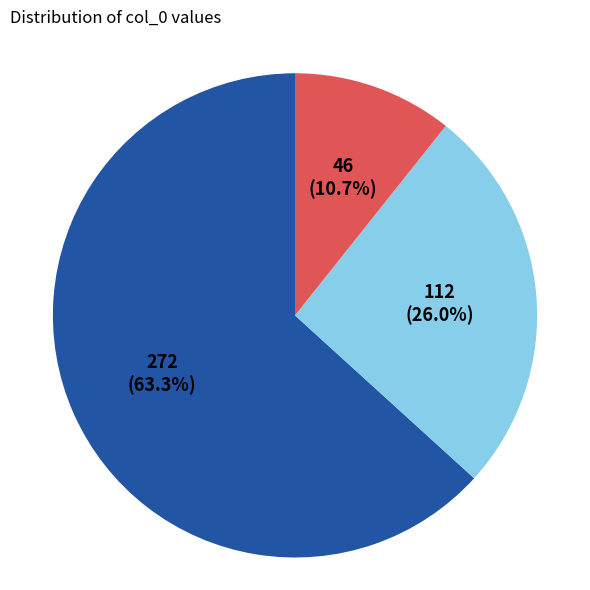

Is there any slice that represents more than half of the pie?

Yes